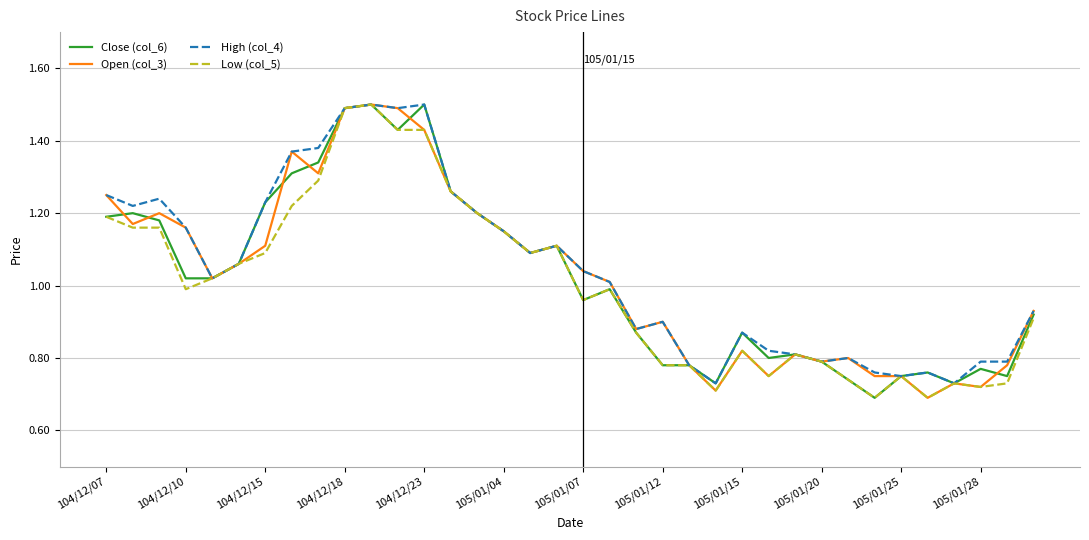

What is the maximum value shown in the chart?

1.5